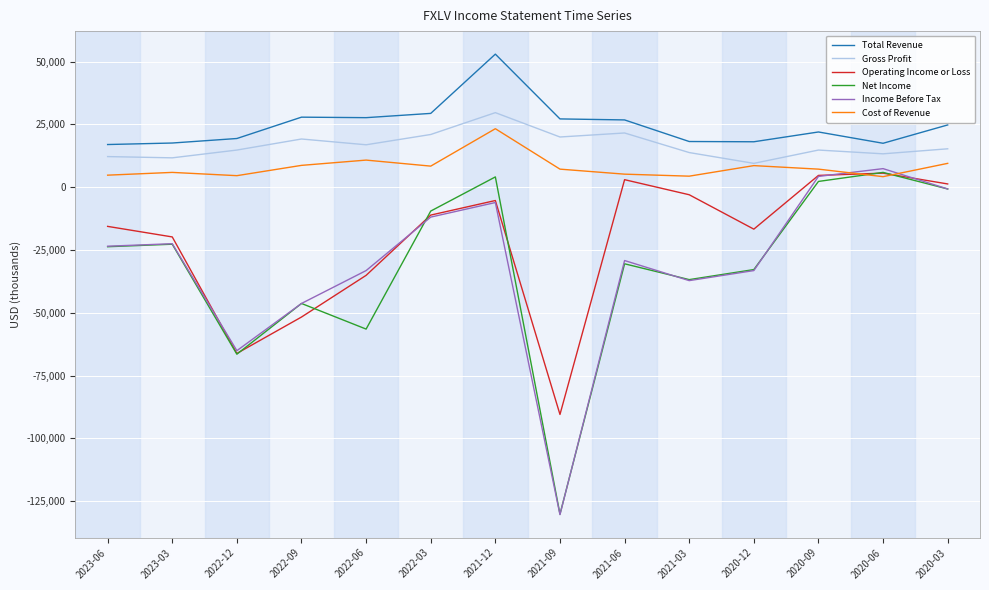

The Total Revenue series shows 17000 at 2023-06. True or false?

True